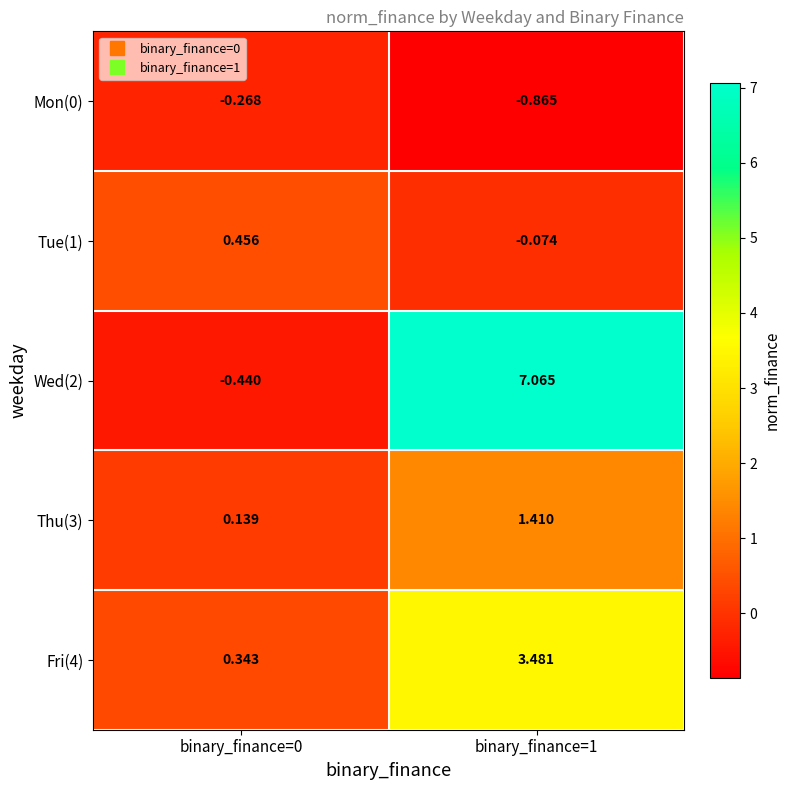

How many categories are shown in the chart?

2